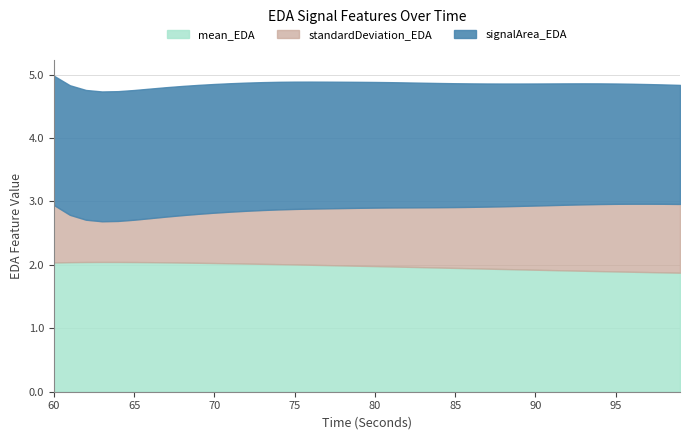

At which category does the chart reach its peak across all series?

63